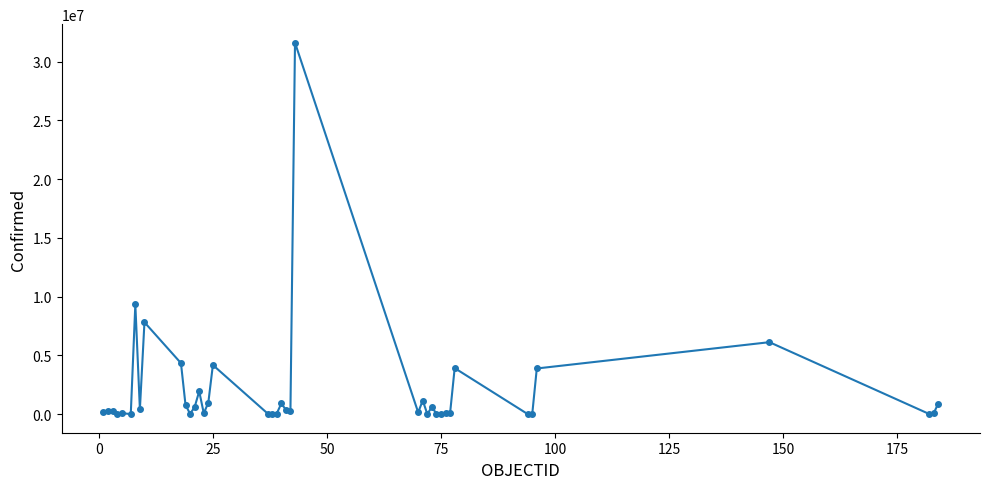

What is the greatest value displayed?

31611769